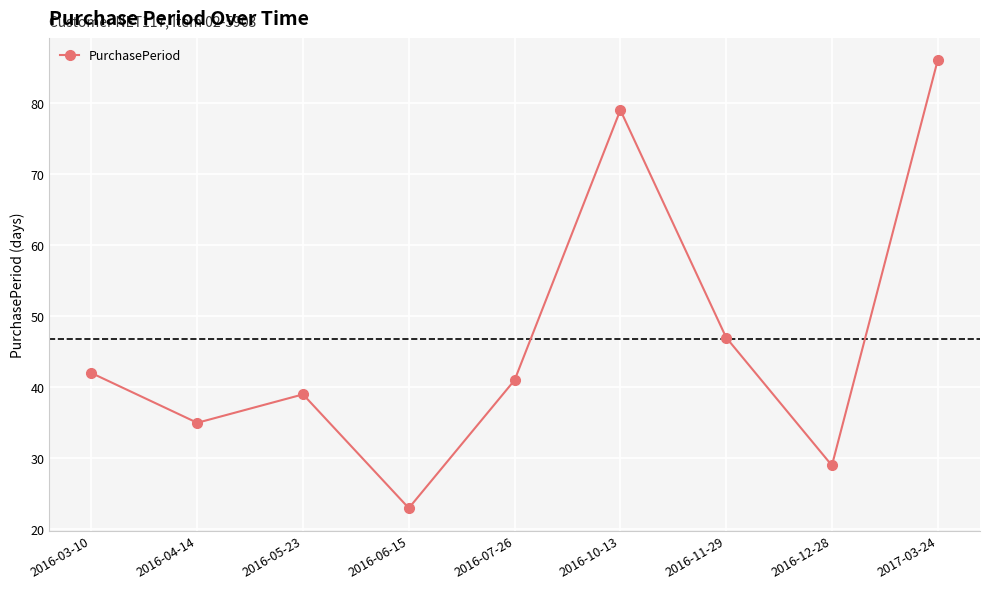

Is this an area chart (filled region under the line)?

No